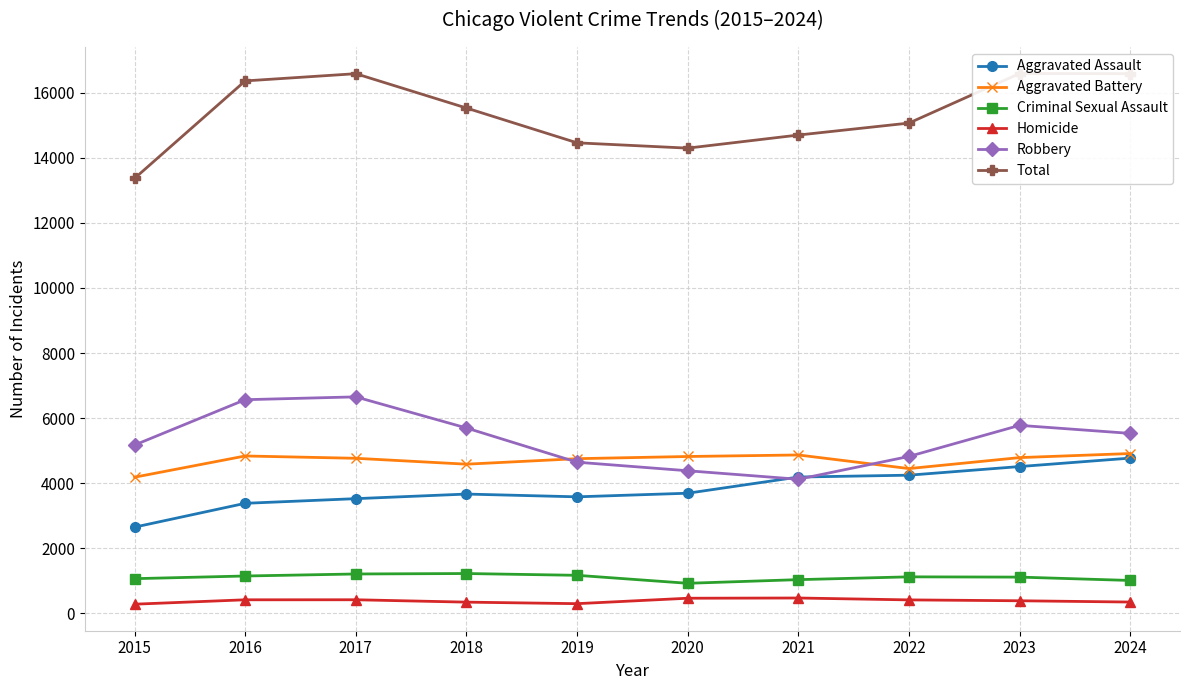

What is the difference between the highest and lowest values at 2022?

14648